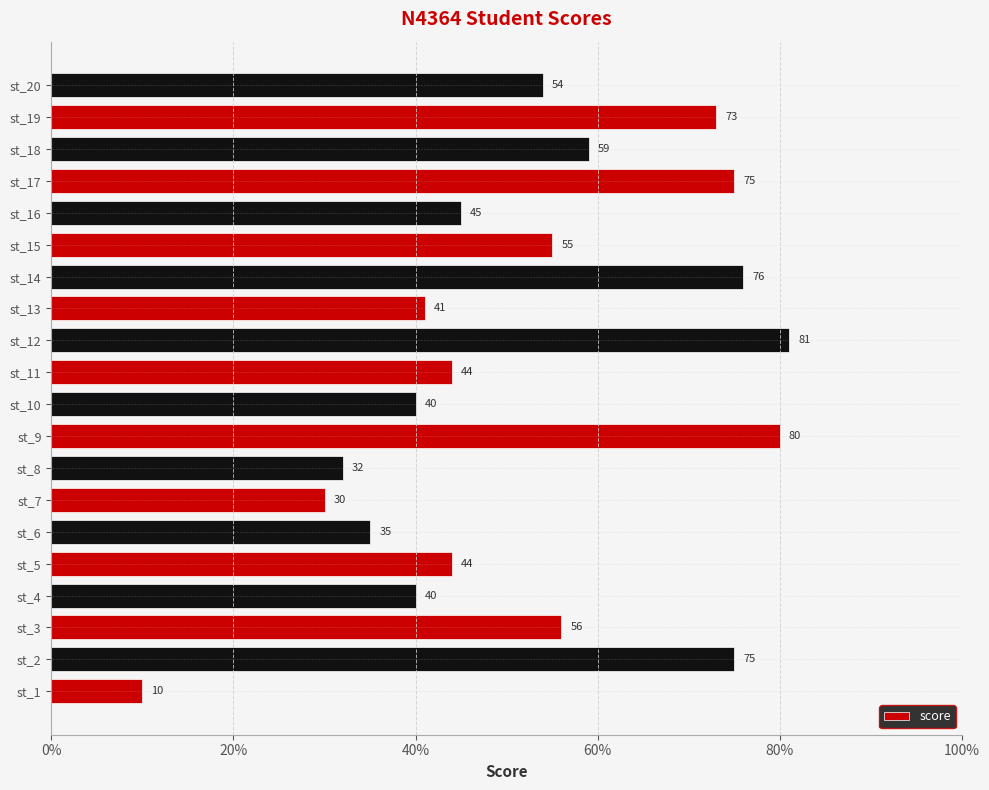

The chart shows a value of 76 at st_3. True or false?

False